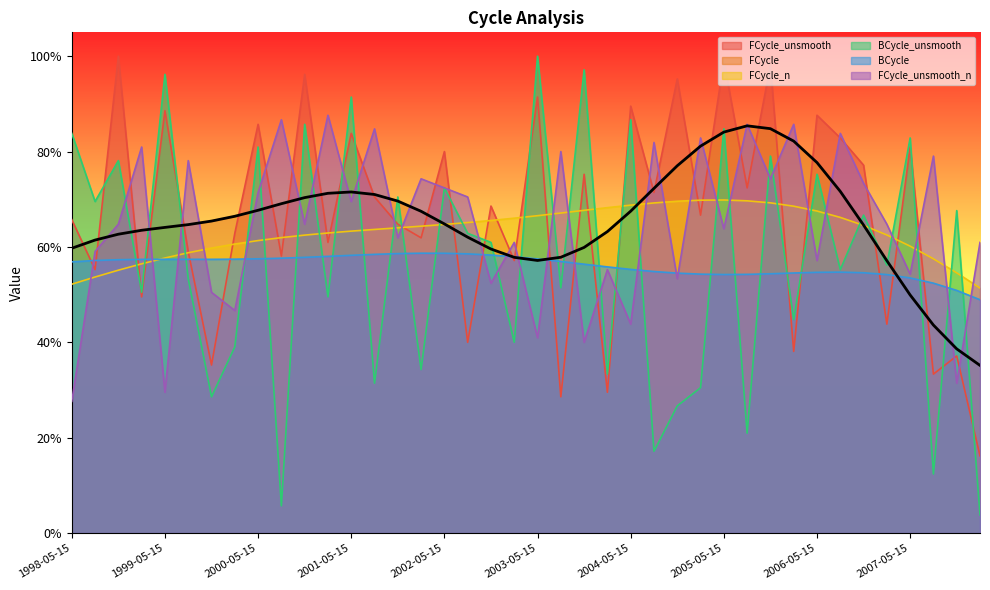

Which series ends up on top after the final intersection of FCycle_unsmooth and BCycle?

BCycle